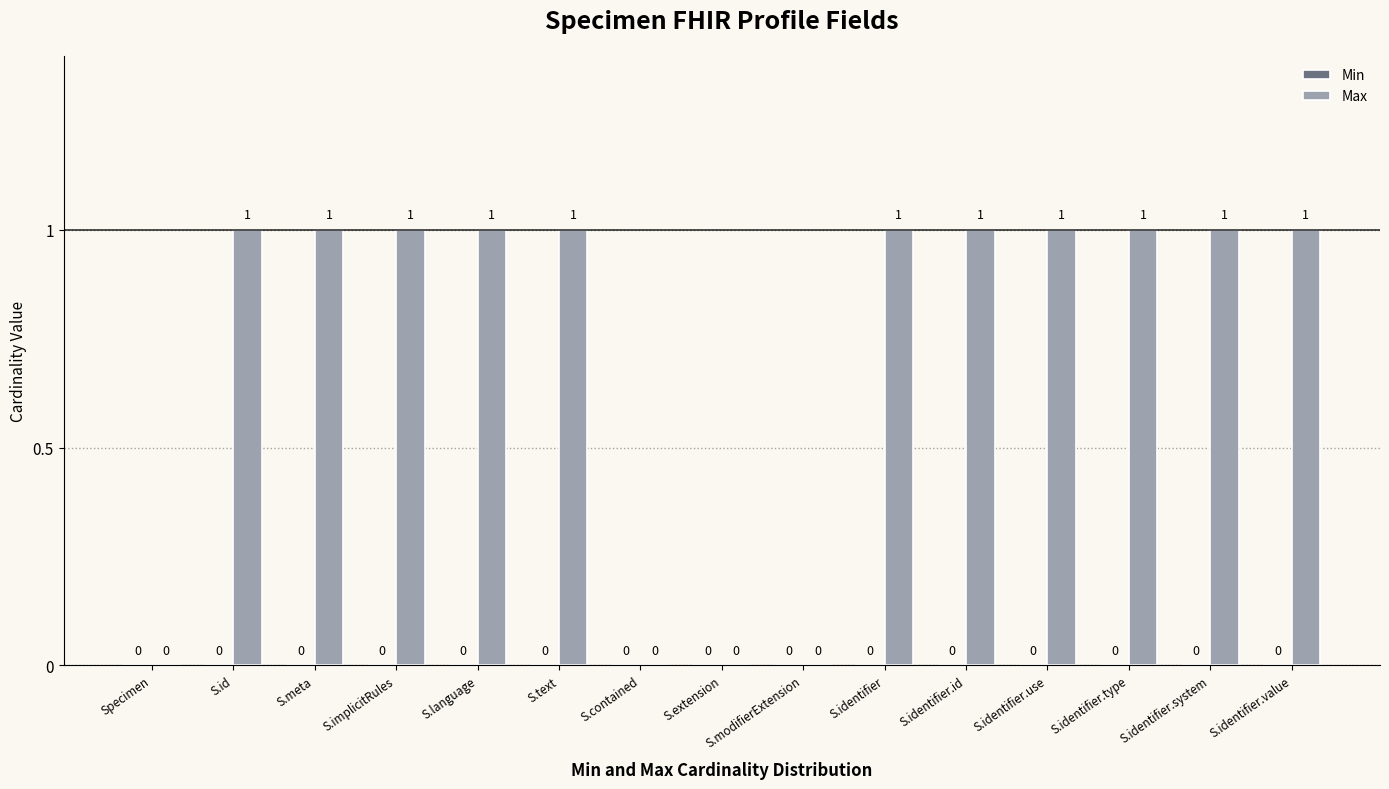

What is the change in value from S.modifierExtension to S.identifier.value?

+1